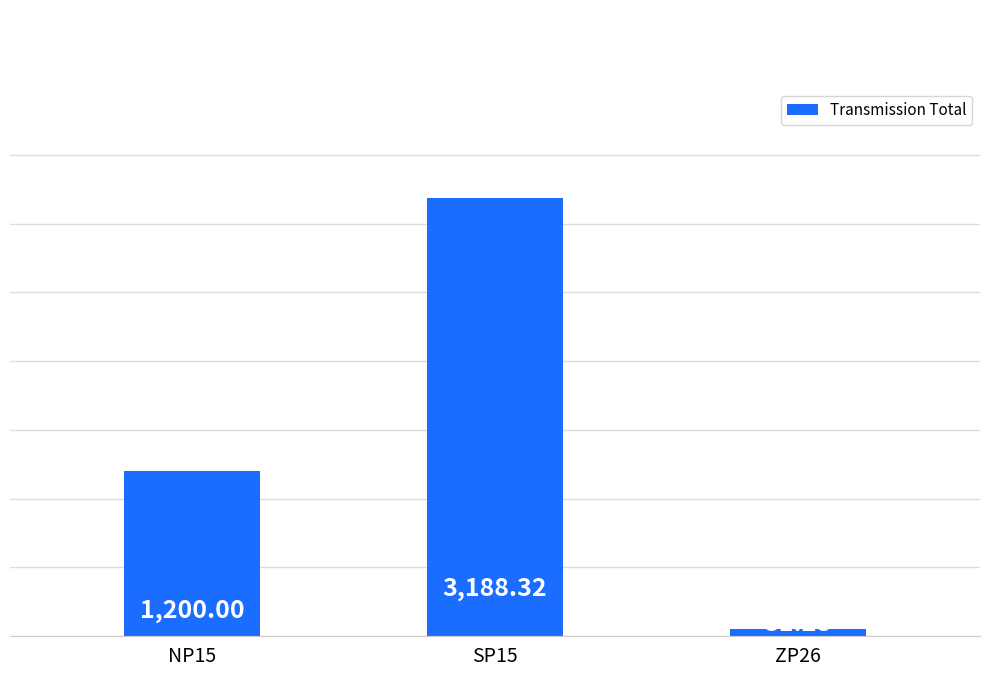

Reading left to right, transcribe all the data shown in this chart.

NP15=1200.0	SP15=3188.3	ZP26=51.3